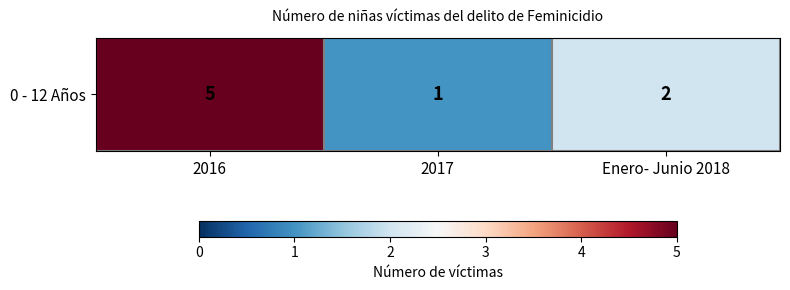

What is the sum of all values?

8